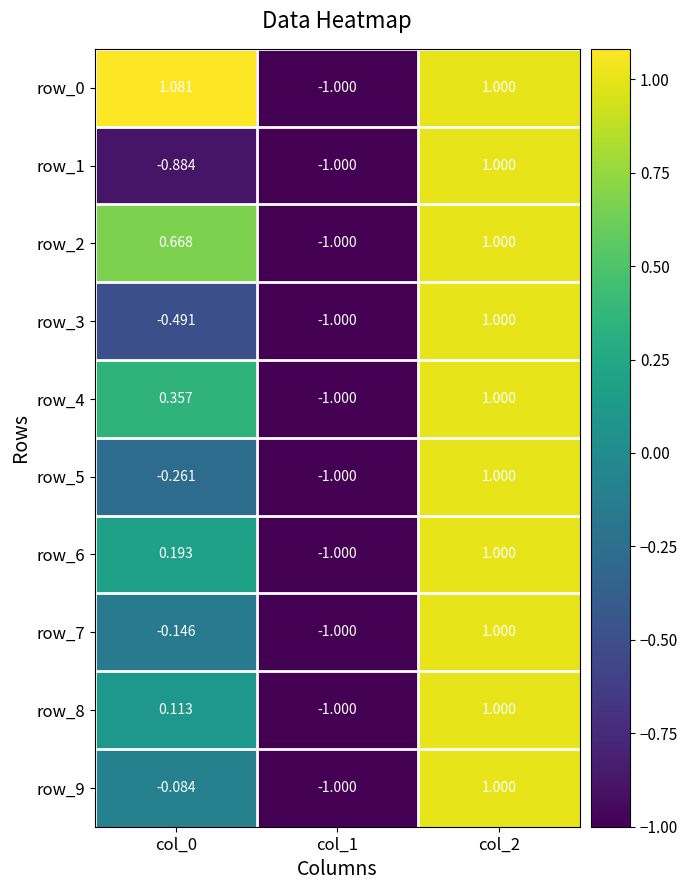

Reading left to right, list all the values displayed in this chart.

row_0: 1.1	-1.0	1.0
row_1: -0.9	-1.0	1.0
row_2: 0.7	-1.0	1.0
row_3: -0.5	-1.0	1.0
row_4: 0.4	-1.0	1.0
row_5: -0.3	-1.0	1.0
row_6: 0.2	-1.0	1.0
row_7: -0.1	-1.0	1.0
row_8: 0.1	-1.0	1.0
row_9: -0.1	-1.0	1.0